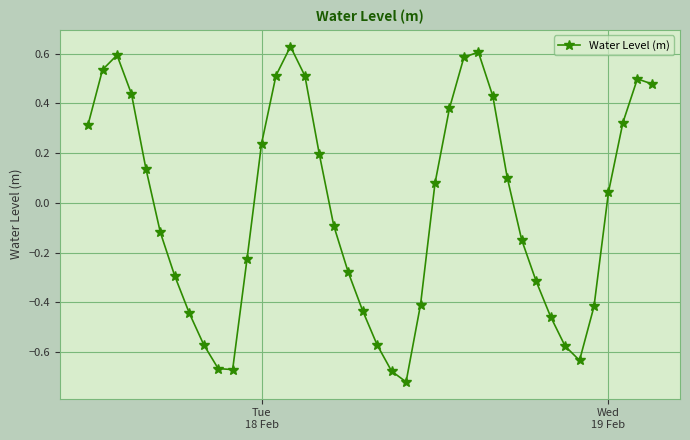

Is this an area chart (filled region under the line)?

No